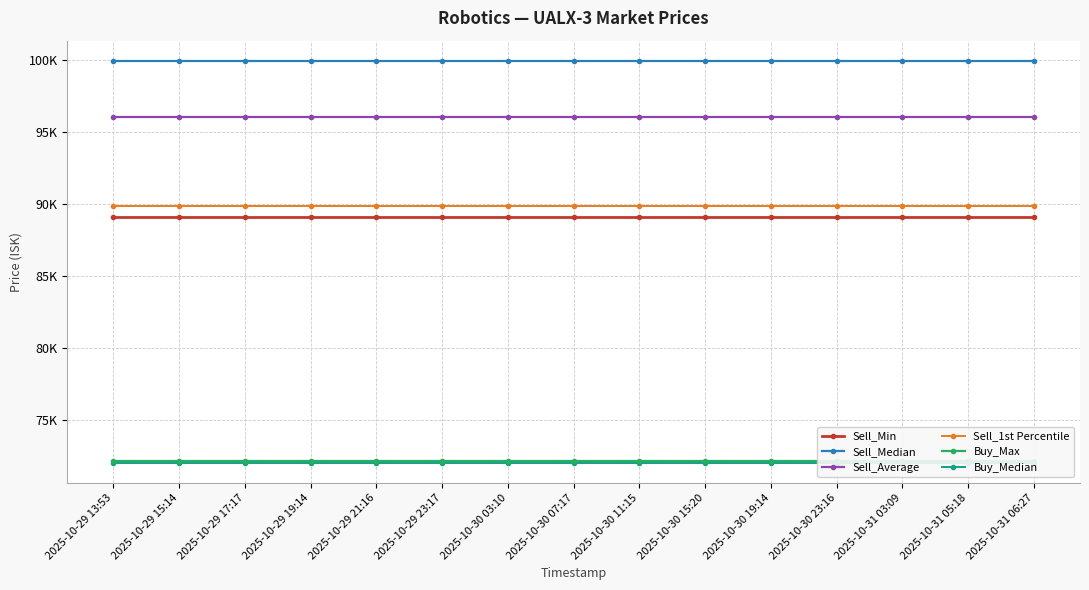

How many lines are shown in the chart?

6